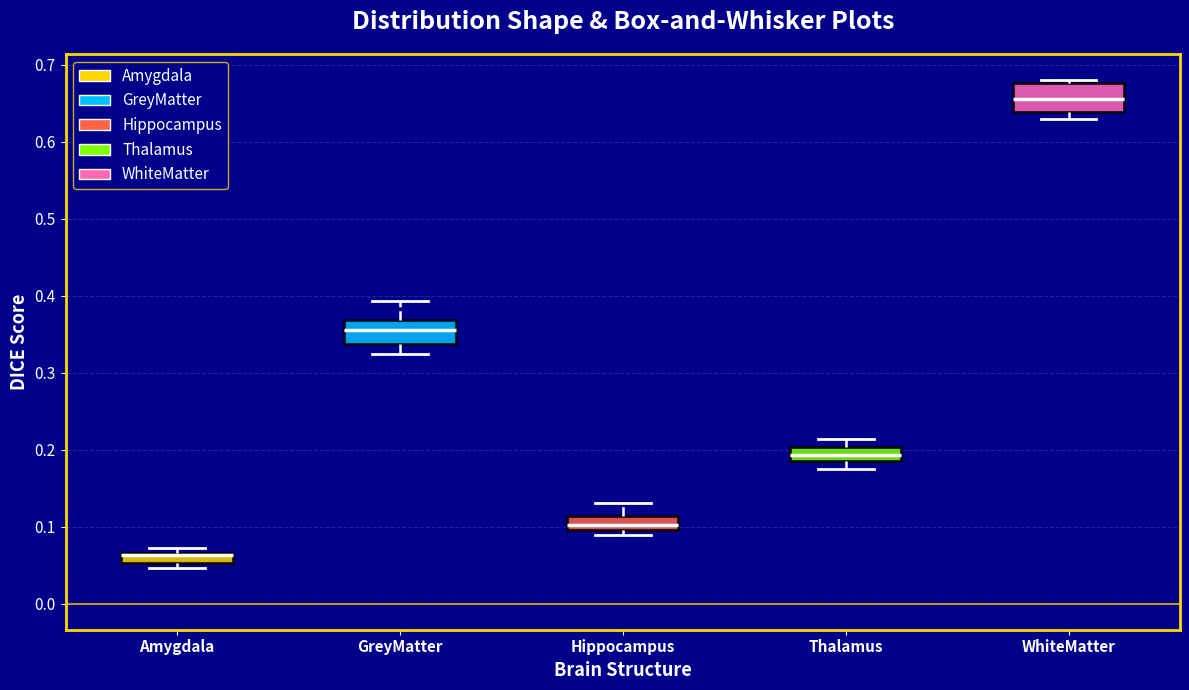

Which box's median line is the lowest?

Amygdala